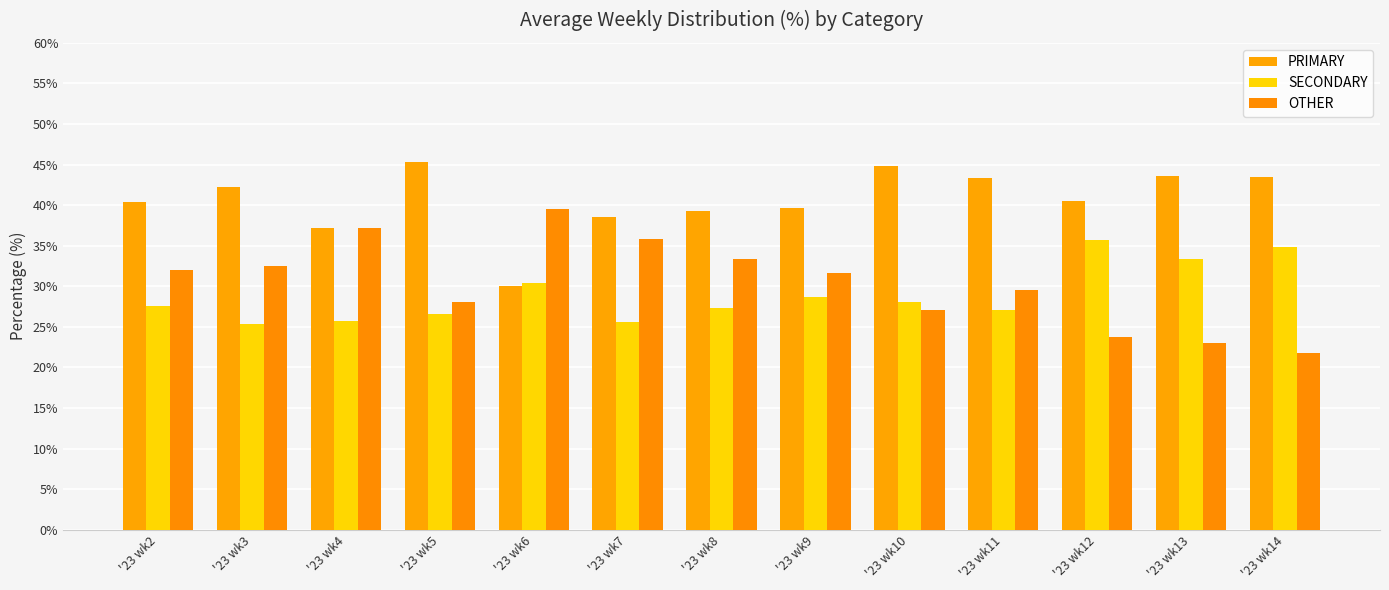

Reading left to right, list all the values displayed in this chart.

PRIMARY: 40.4	42.2	37.1	45.3	30.0	38.6	39.3	39.6	44.8	43.4	40.5	43.6	43.5
SECONDARY: 27.6	25.3	25.7	26.6	30.4	25.6	27.3	28.7	28.1	27.1	35.7	33.3	34.8
OTHER: 32.0	32.5	37.1	28.1	39.5	35.8	33.3	31.7	27.1	29.5	23.7	23.0	21.7